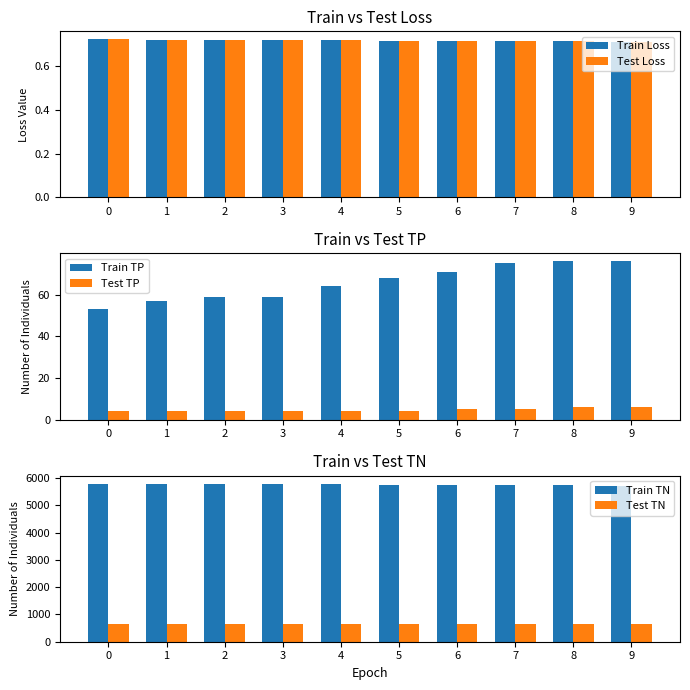

How many distinct data groups are displayed?

6